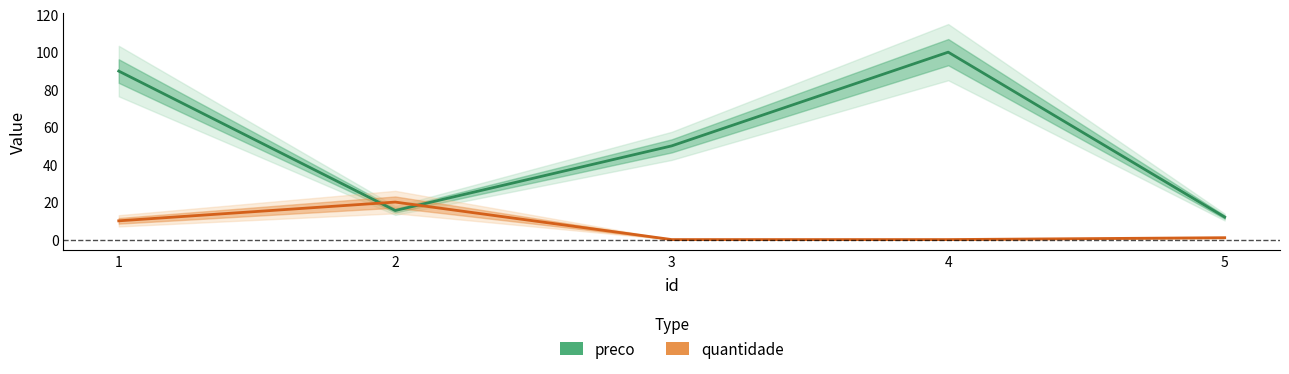

Which series has the widest spread of values?

preco